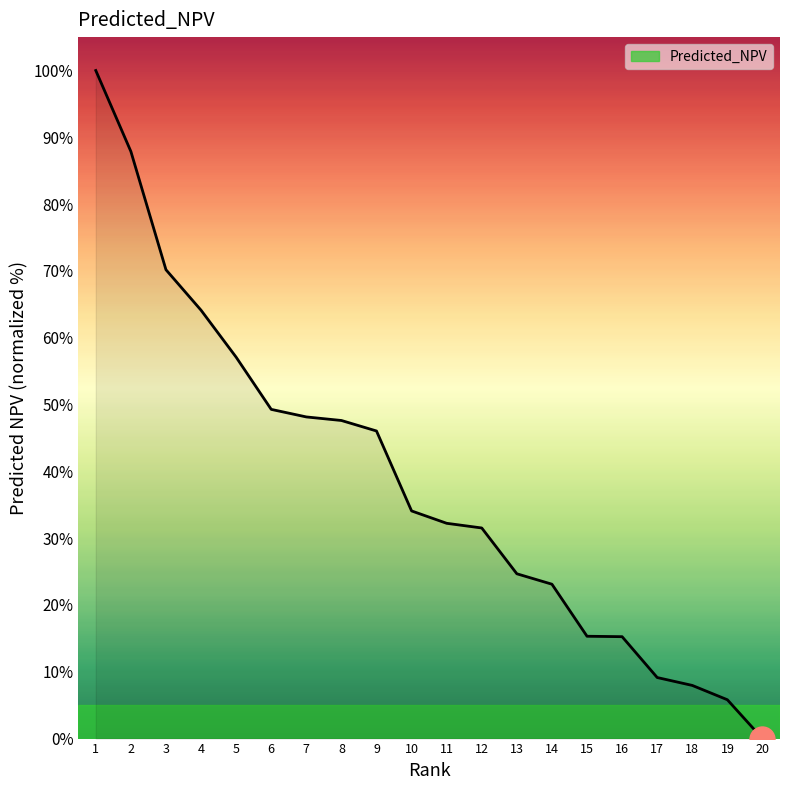

True or false: the data shows 8.9 at 10.

False